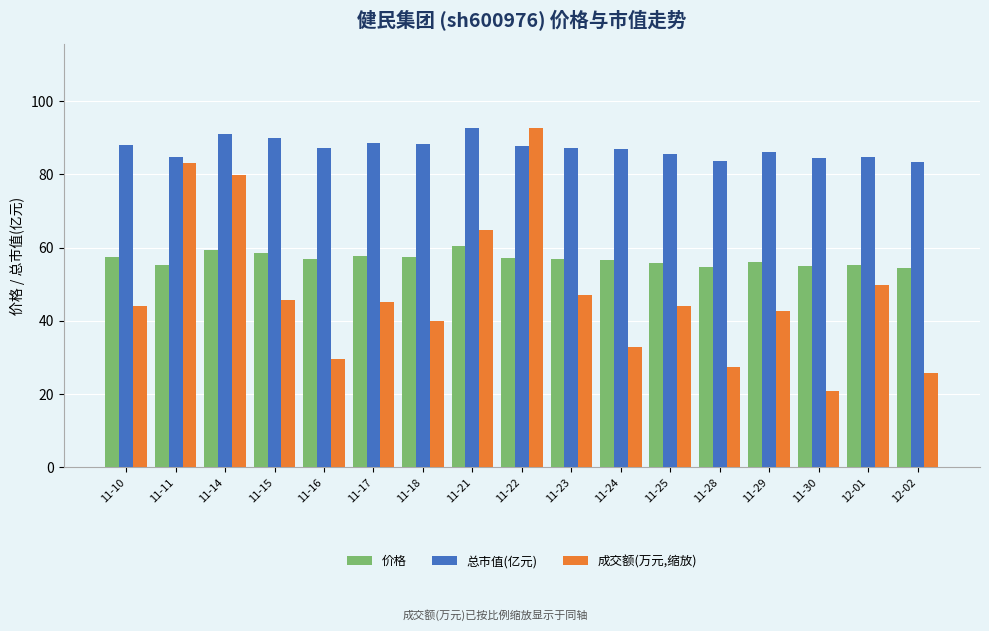

How many data points does each series have?

17